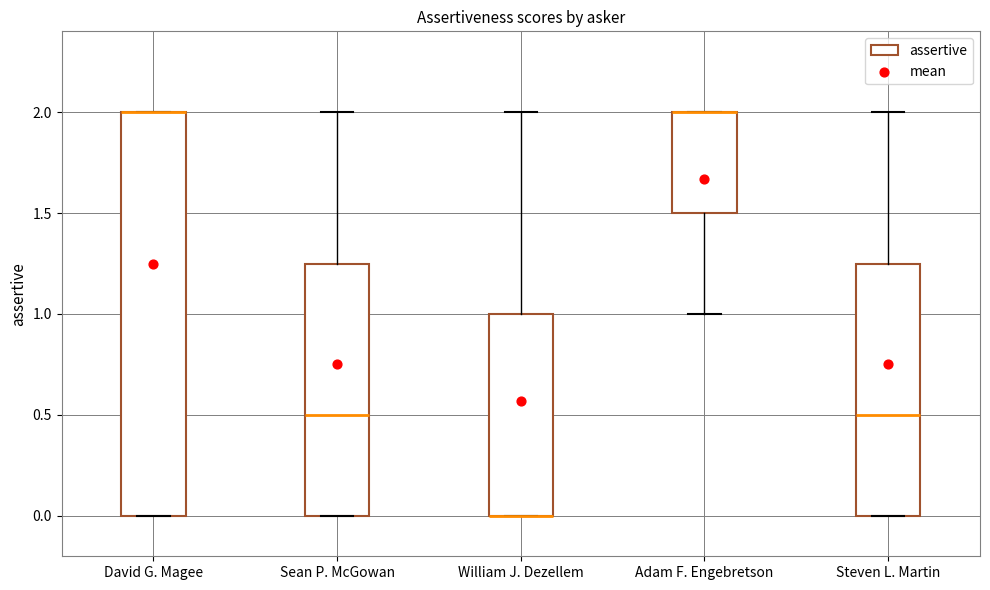

Reading left to right, transcribe this box plot: for each box, give where its median line is, the range the box spans, and where its two whiskers end, as read against the y-axis. The values are not printed on the chart, so give them approximately, as read against the axis.

David G. Magee: median 2.00 (drawn on the box's upper edge), box 0.00 to 2.00, whiskers 0.00 to 2.00
Sean P. McGowan: median 0.50, box 0.00 to 1.25, whiskers 0.00 to 2.00
William J. Dezellem: median 0.00 (drawn on the box's lower edge), box 0.00 to 1.00, whiskers 0.00 to 2.00
Adam F. Engebretson: median 2.00 (drawn on the box's upper edge), box 1.50 to 2.00, whiskers 1.00 to 2.00
Steven L. Martin: median 0.50, box 0.00 to 1.25, whiskers 0.00 to 2.00